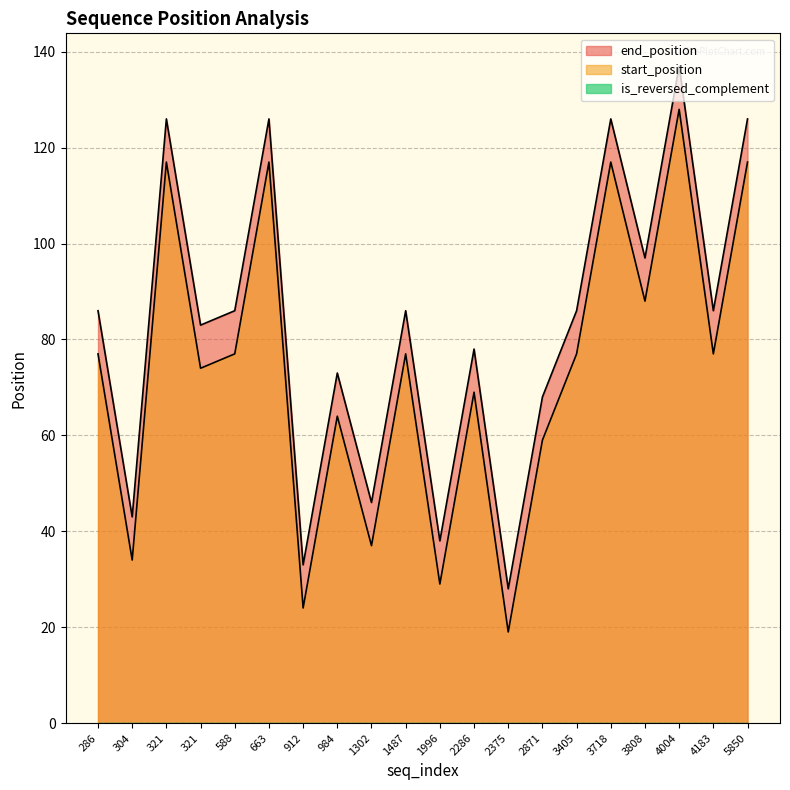

True or false: is_reversed_complement and end_position intersect in this chart.

False